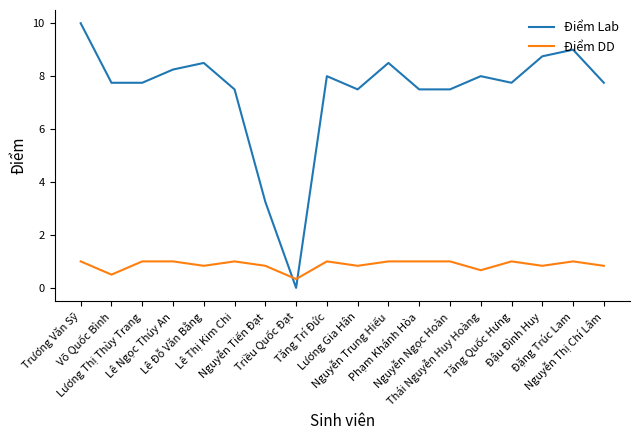

The value of Điểm Lab at Nguyễn Ngọc Hoàn is 3.8. True or false?

False